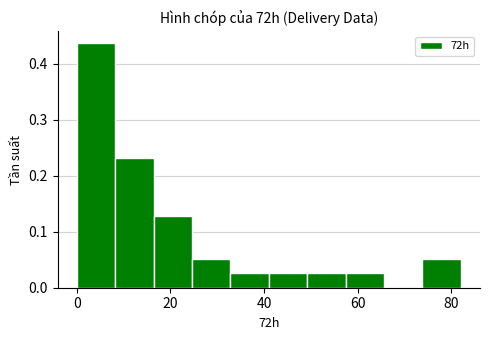

Over which range of the x-axis is the bar tallest?

0.0 to 8.2